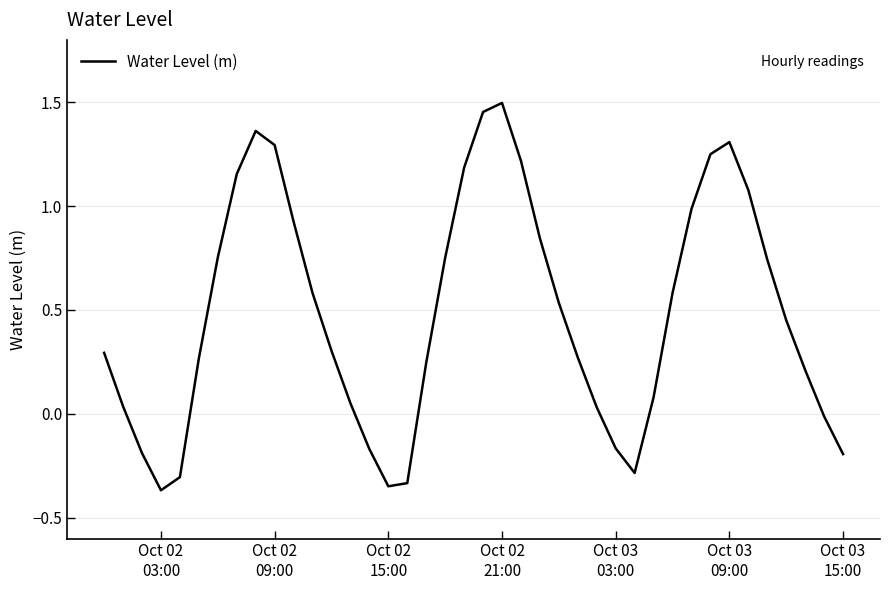

What is the difference between the maximum and minimum values?

1.9